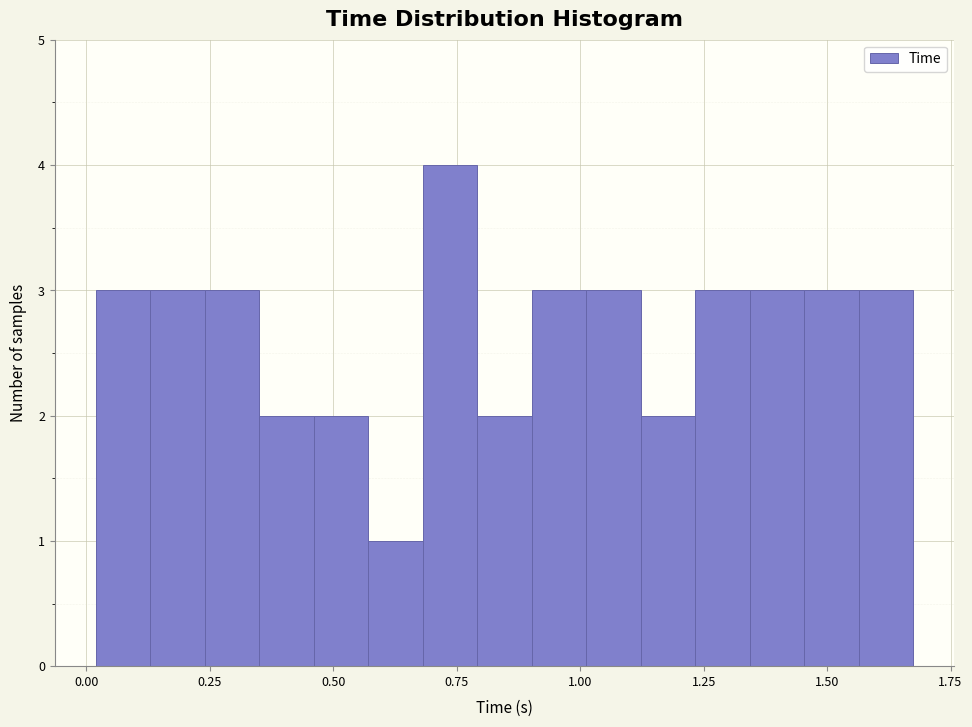

Around what value on the x-axis is the tallest bar? Give the approximate position of its centre, as read against the axis.

0.75